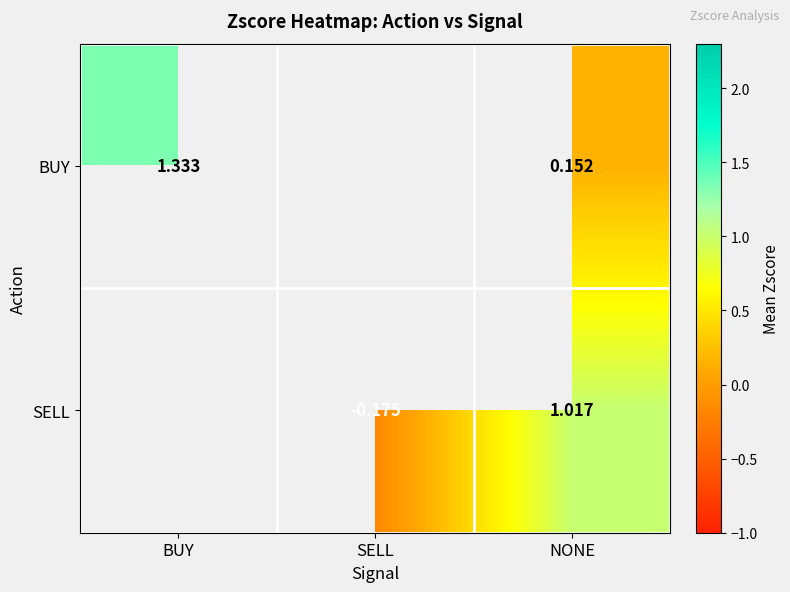

What is the greatest value displayed?

1.3